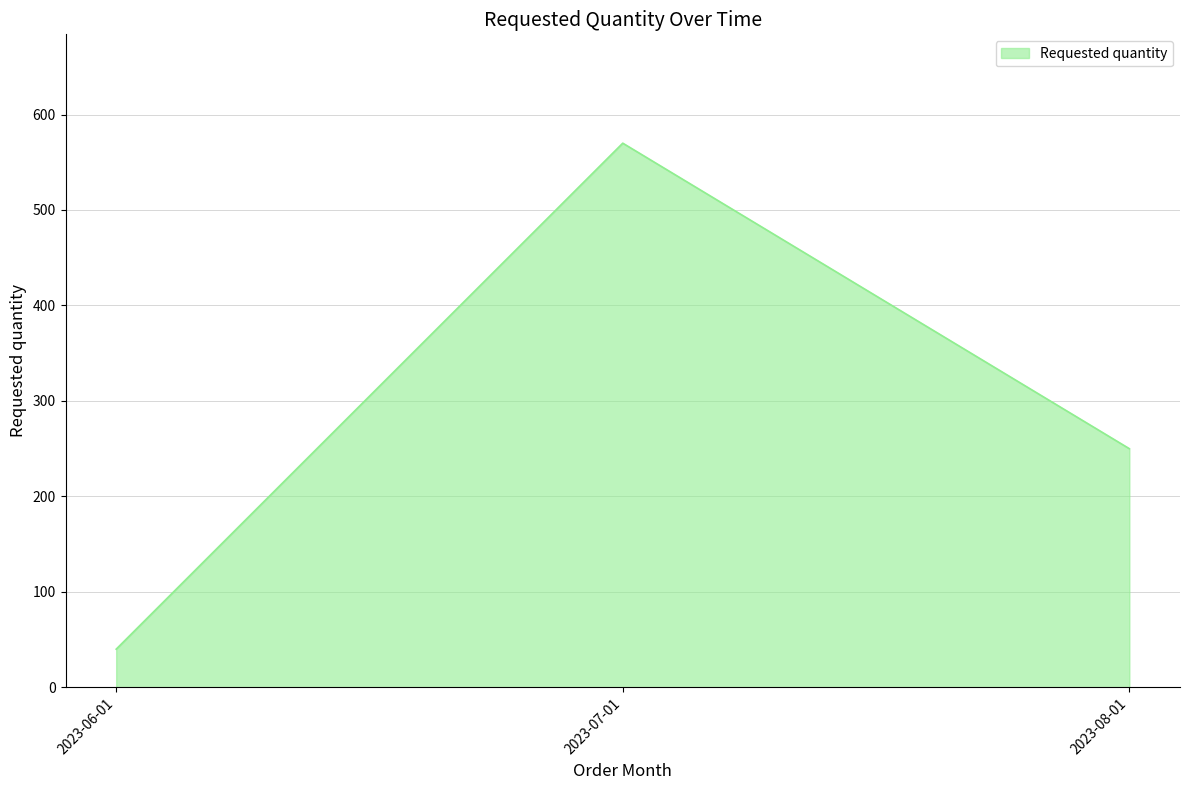

Approximately how many times larger is the value at 2023-06-01 compared to 2023-07-01?

0.1